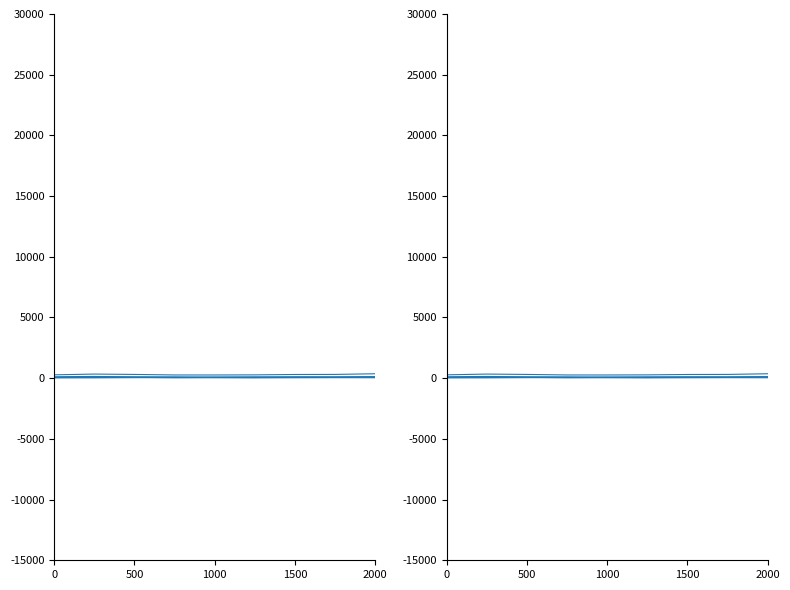

Which has a higher value, 500 or 6?

6